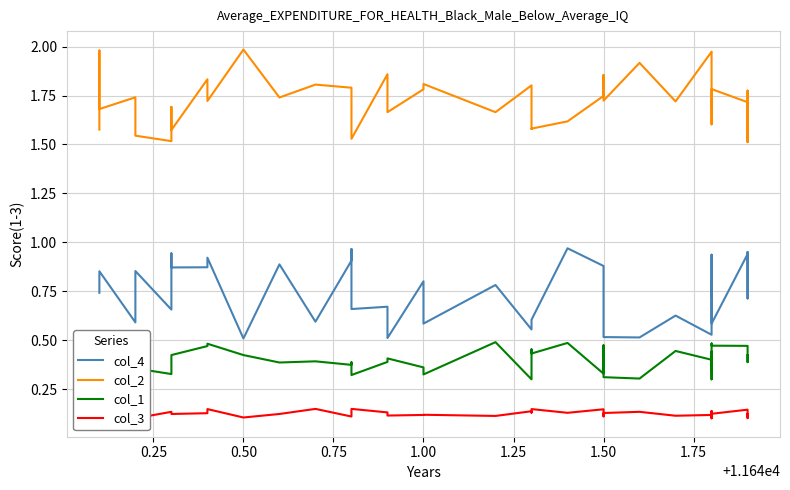

What is the sum of all col_2 values?

69.0